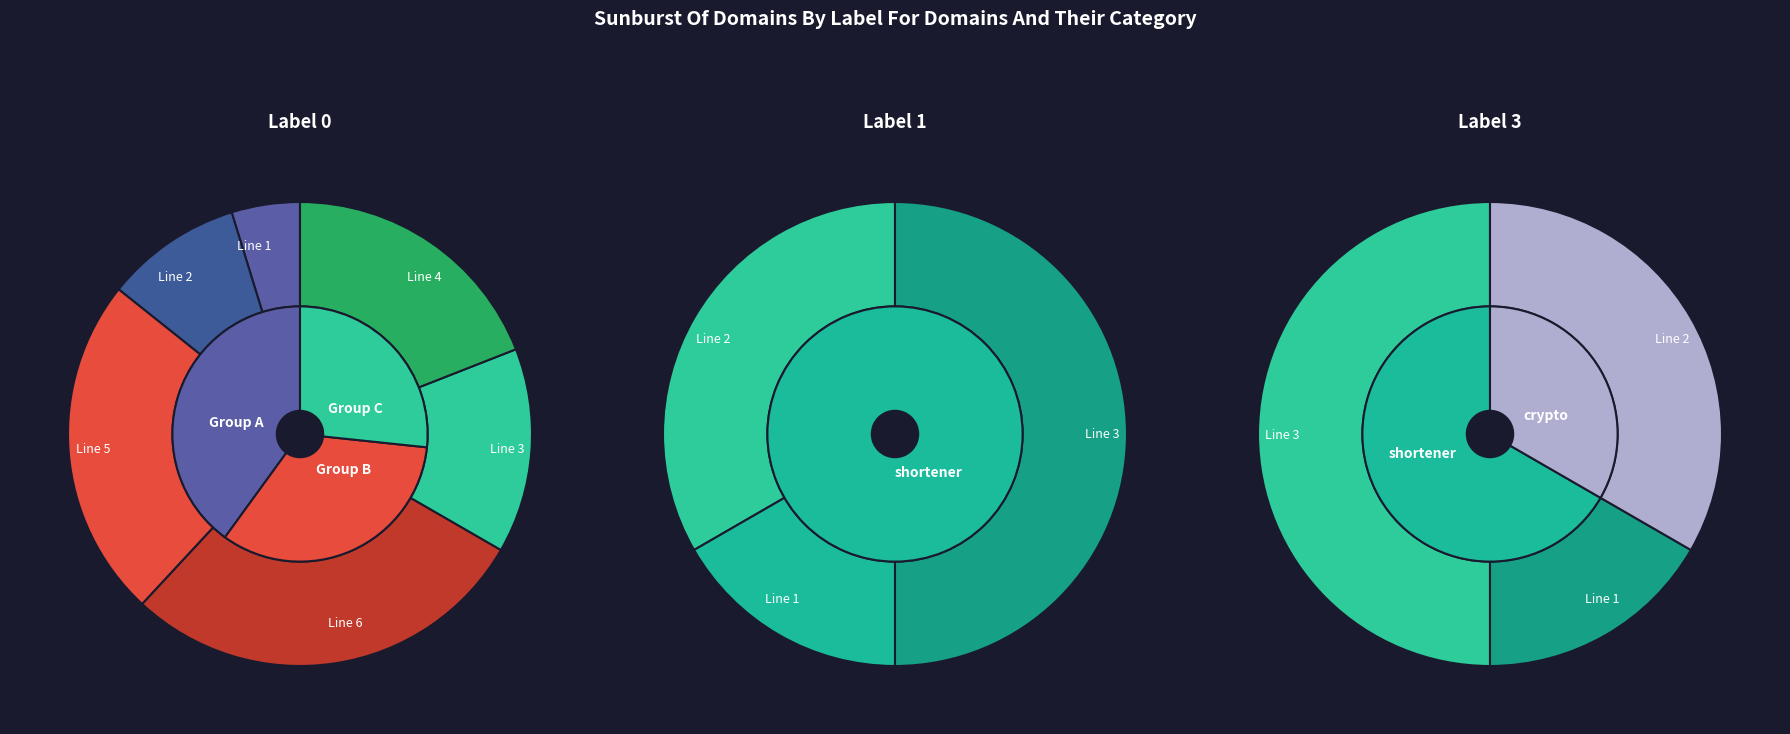

True or false: Line 2 accounts for 10% of the total.

True